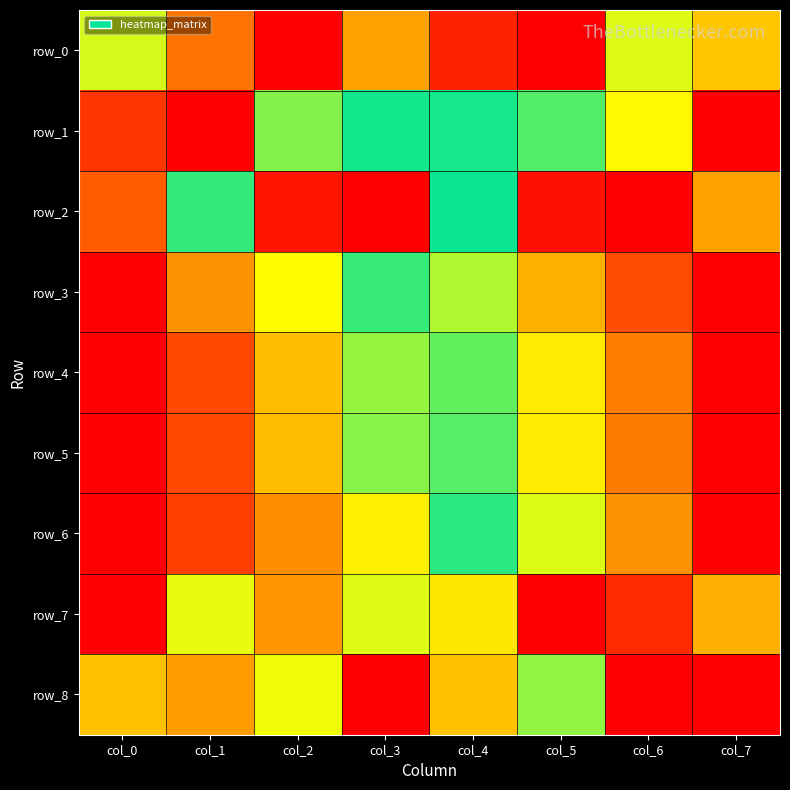

At how many categories does at least one series exceed 0?

8